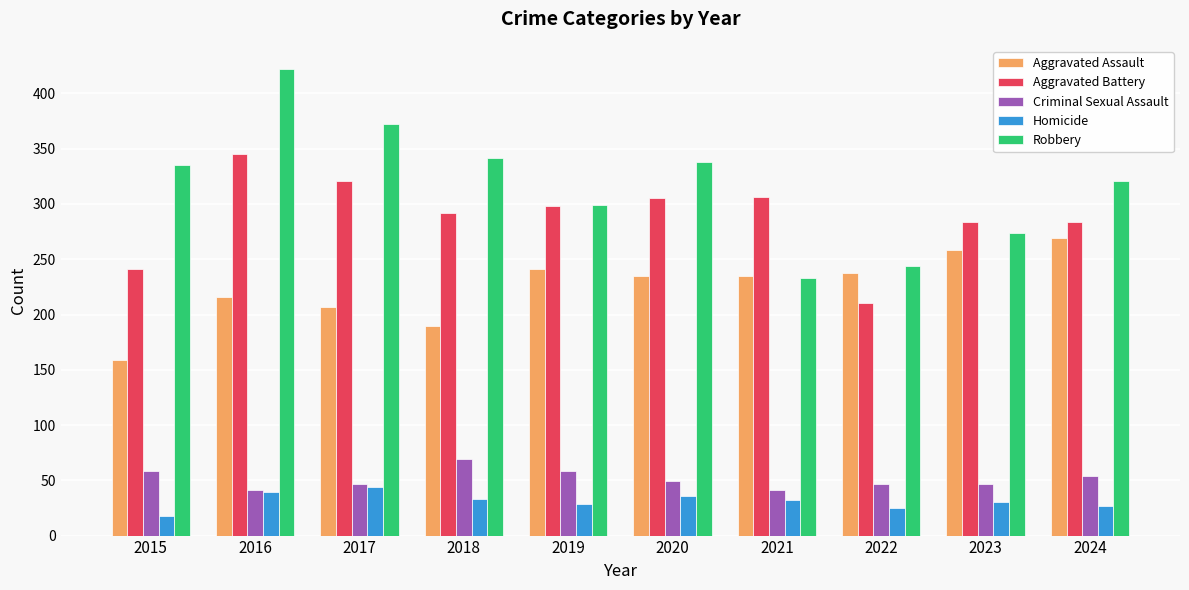

Does the chart contain stacked bars?

No